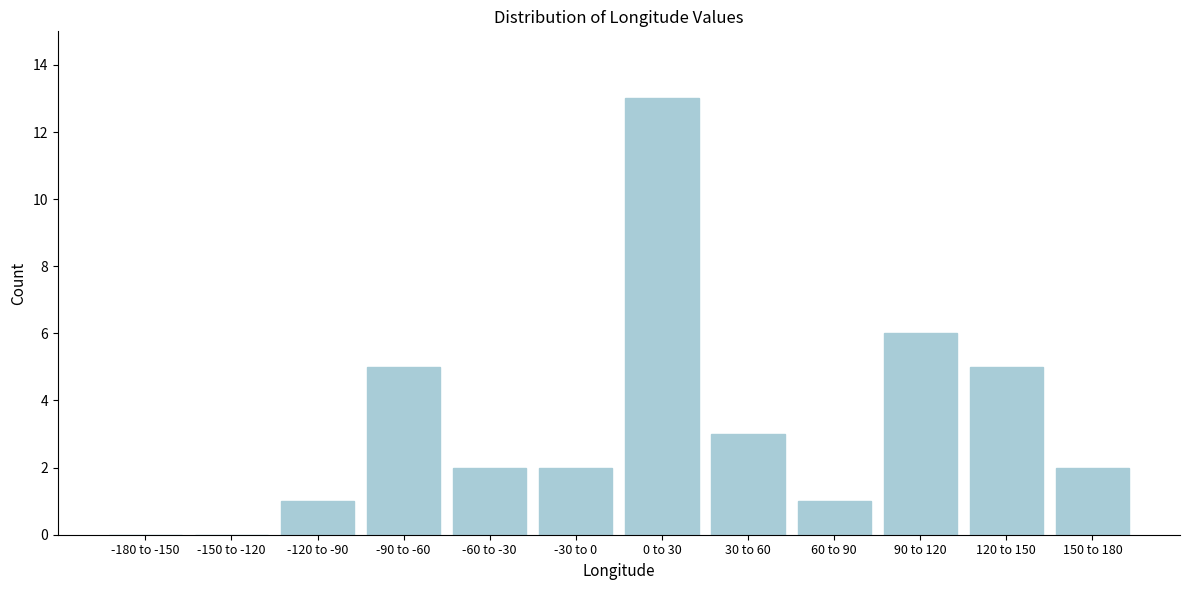

Reading left to right, list all the values displayed in this chart.

-180 to -150=0	-150 to -120=0	-120 to -90=1	-90 to -60=5	-60 to -30=2	-30 to 0=2	0 to 30=13	30 to 60=3	60 to 90=1	90 to 120=6	120 to 150=5	150 to 180=2